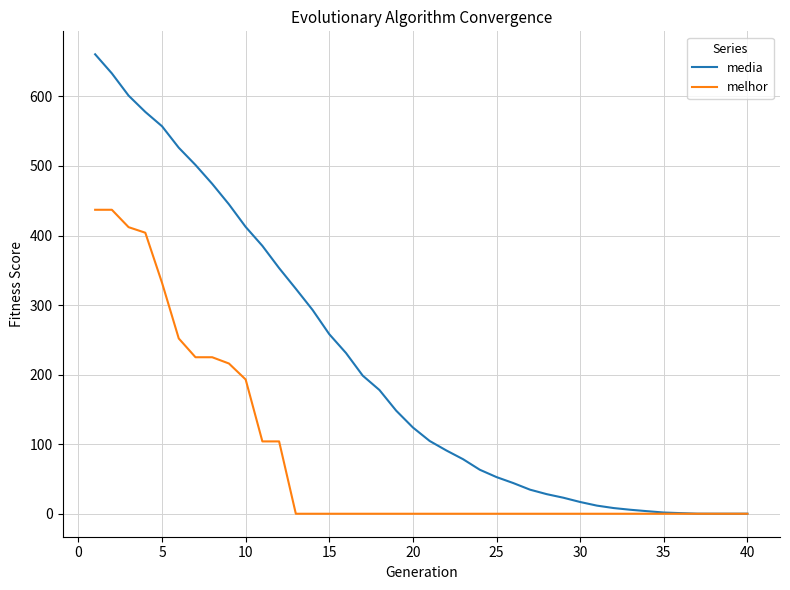

What is the highest value of the media series?

660.5